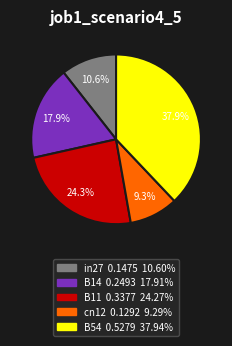

To the nearest percent, what percentage of the pie is B54?

38%